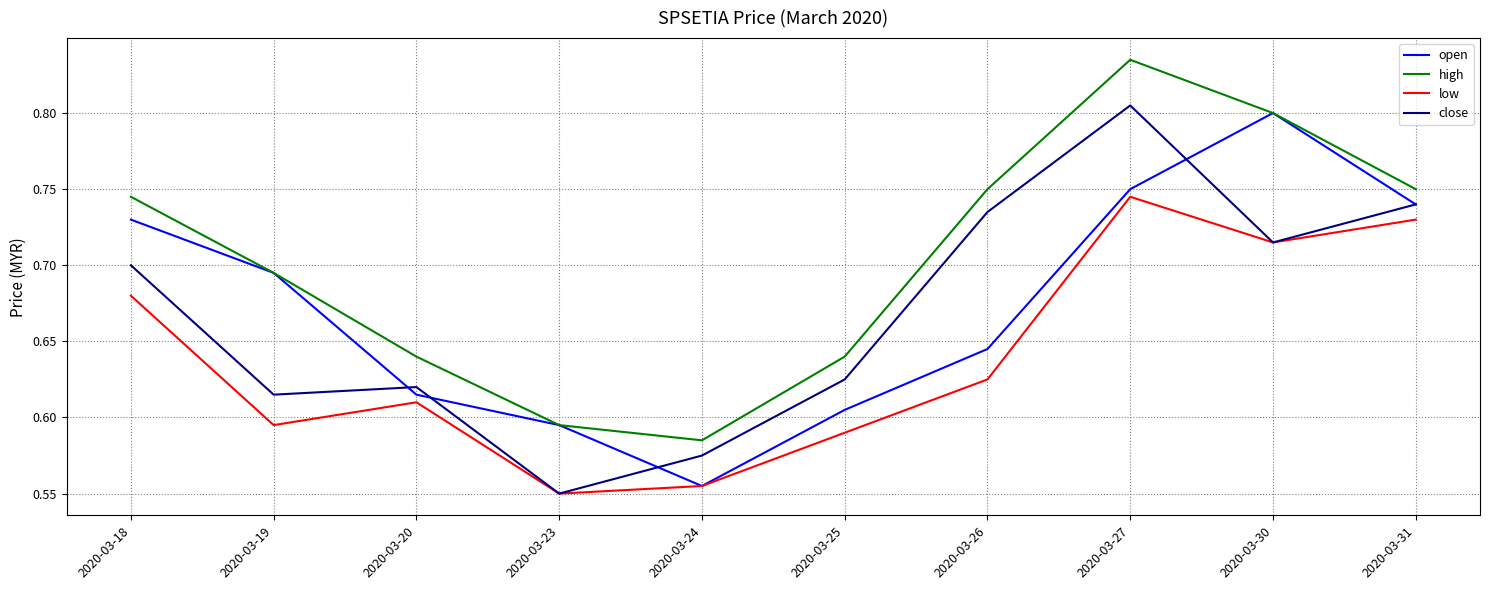

How many lines are shown in the chart?

4